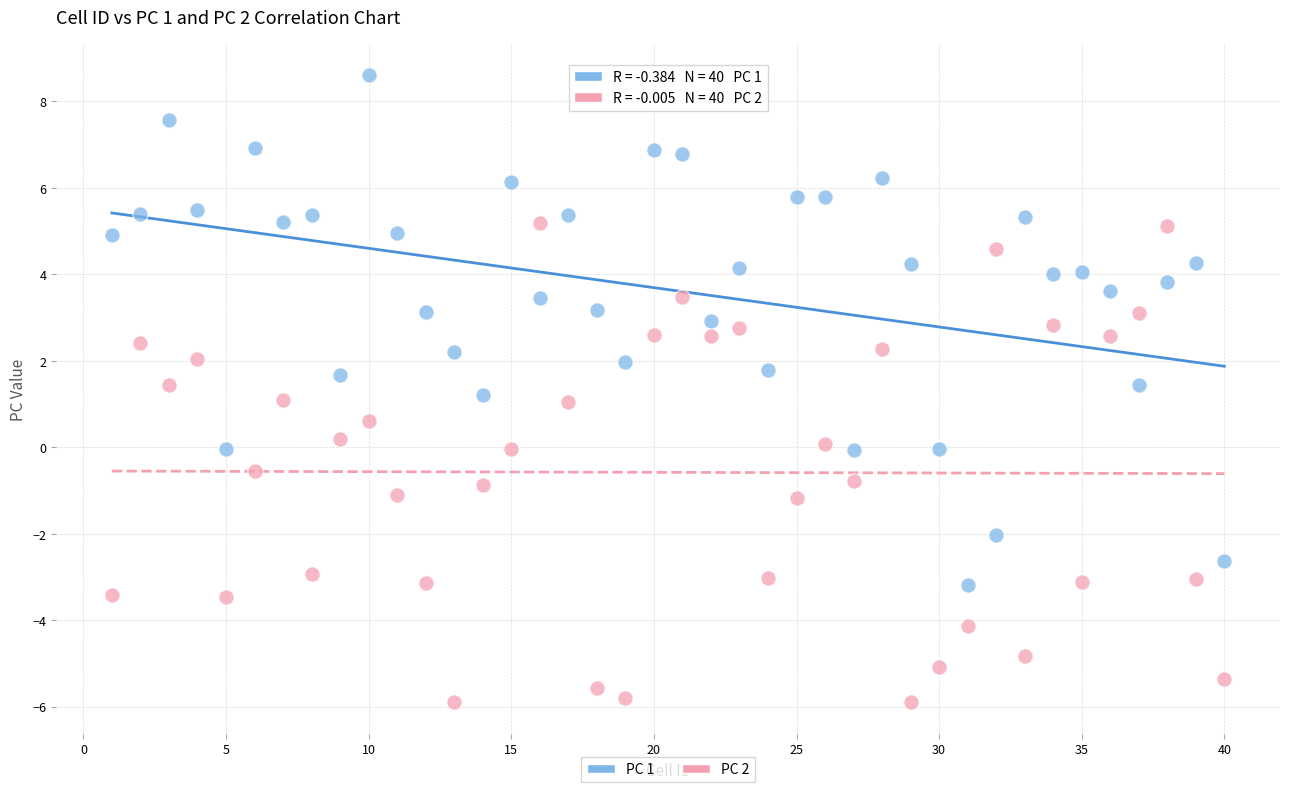

Which series contains the lowest Y value?

PC 2